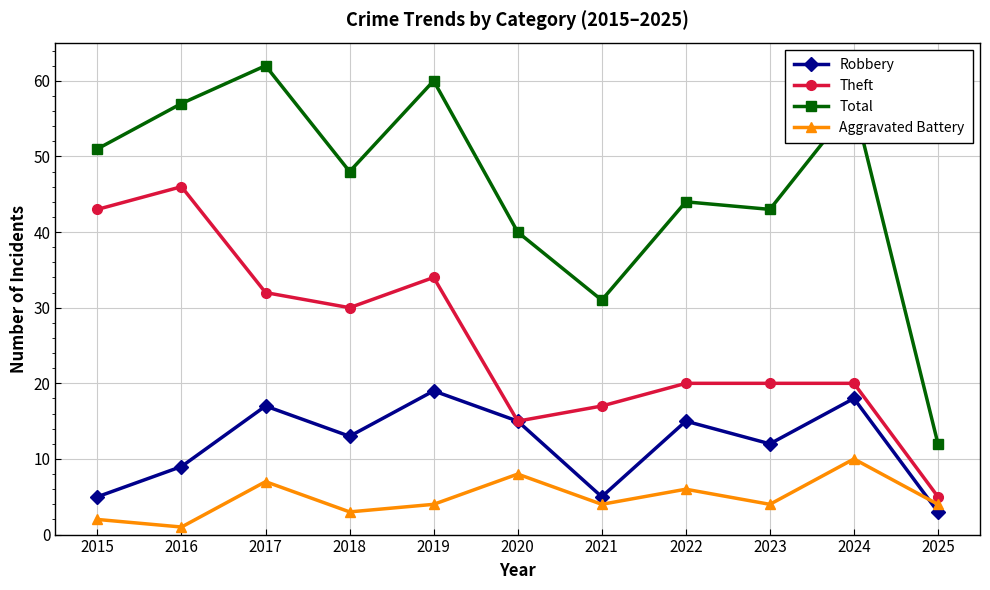

Is it true that Aggravated Battery equals 4 at 2021?

True